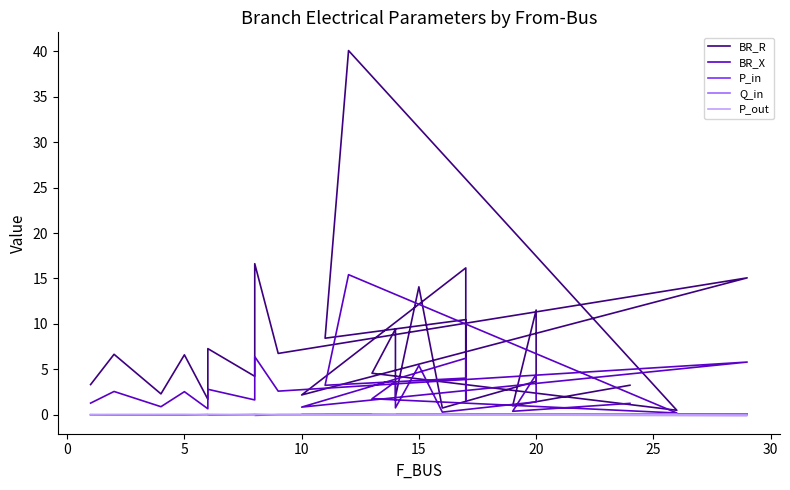

Is it true that Q_in equals -0.0 at 20?

True